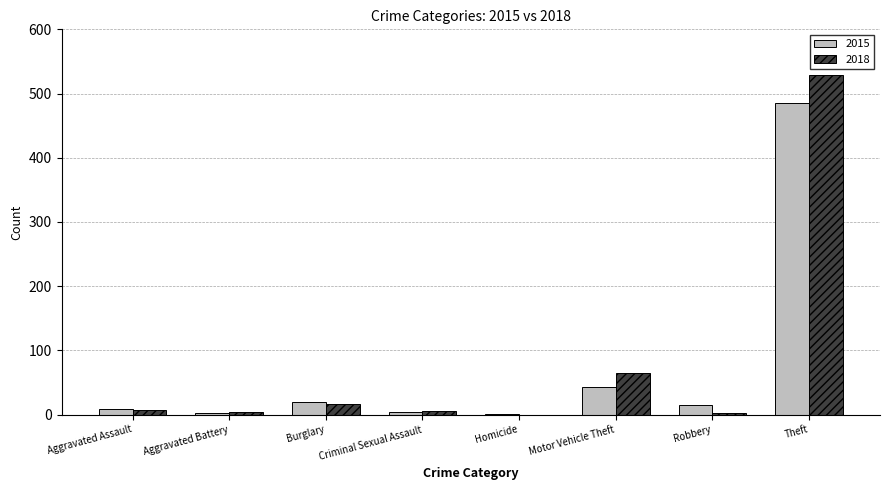

What is the spread (max minus min) of values at Aggravated Battery?

1